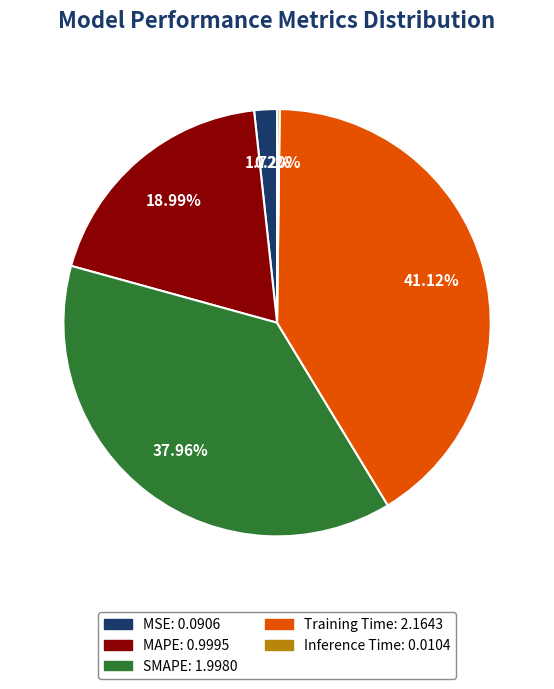

Which has a higher value, Training Time or MAPE?

Training Time